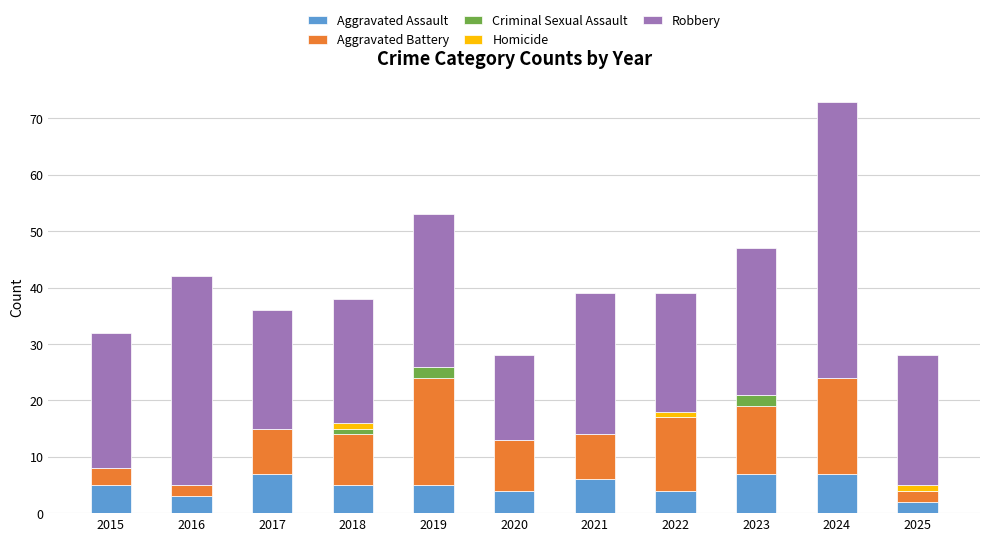

What is the total value across all series at 2016?

42